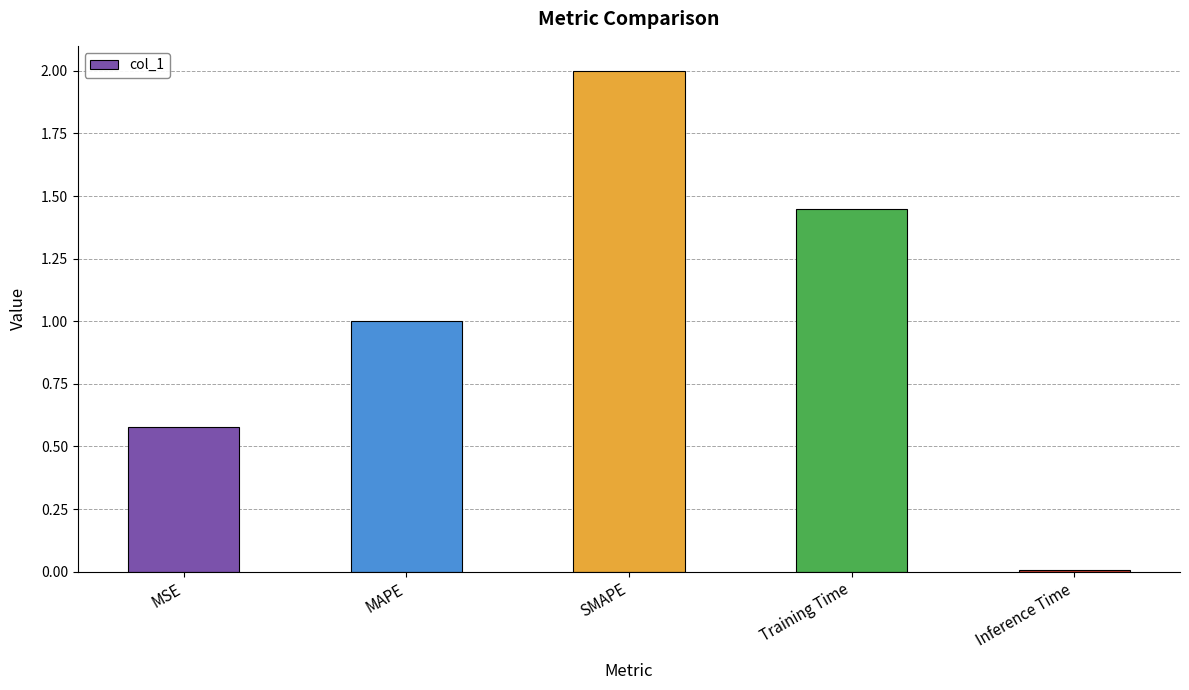

Does the chart contain stacked bars?

No